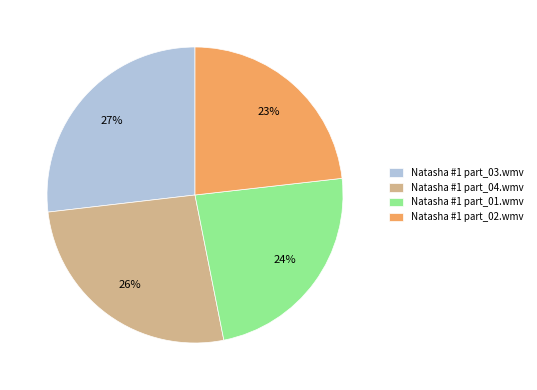

To the nearest percent, what is the difference between the largest and smallest slice percentages?

4%